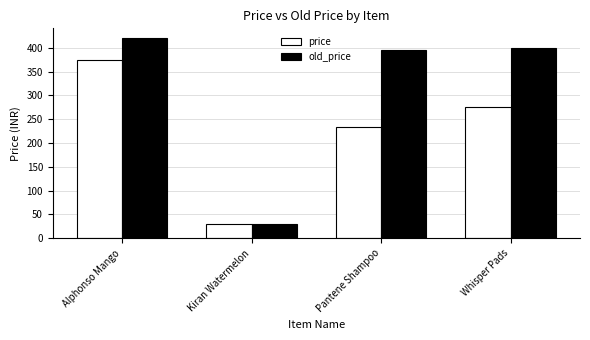

What is the difference between the old_price values at Whisper Pads and Pantene Shampoo?

4.0